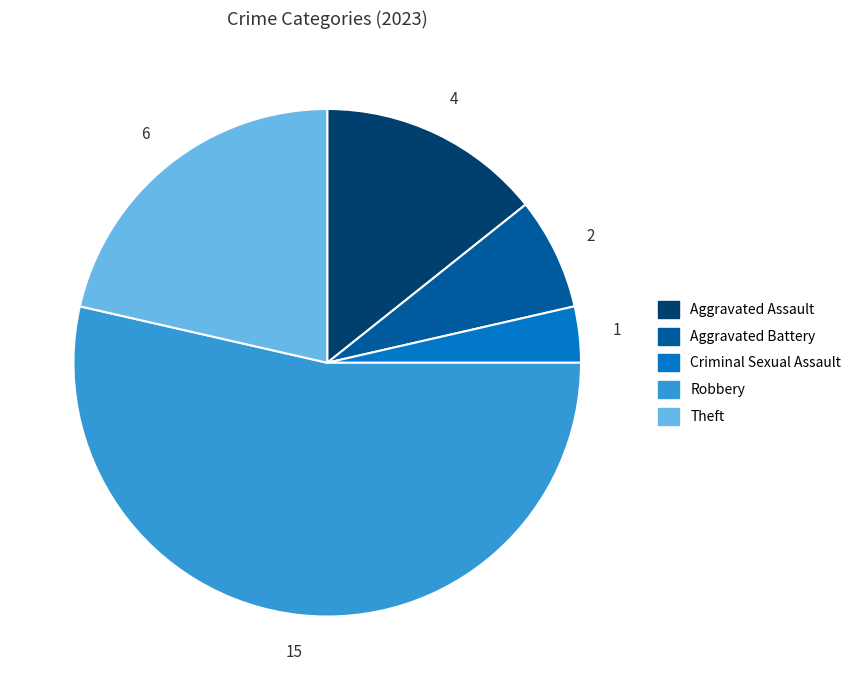

The Aggravated Battery slice represents 1% of the pie. True or false?

False